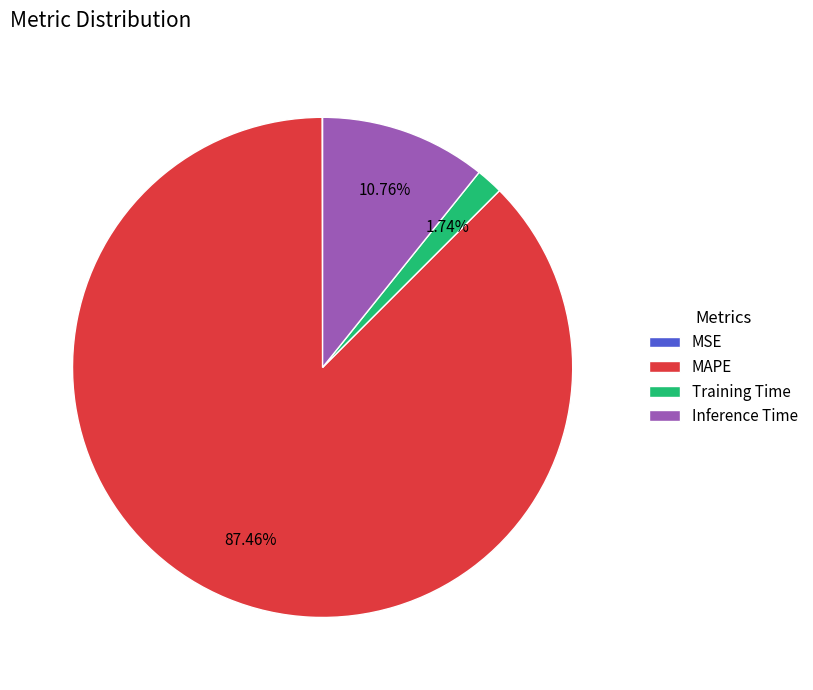

Does MAPE represent more than half of the total?

Yes